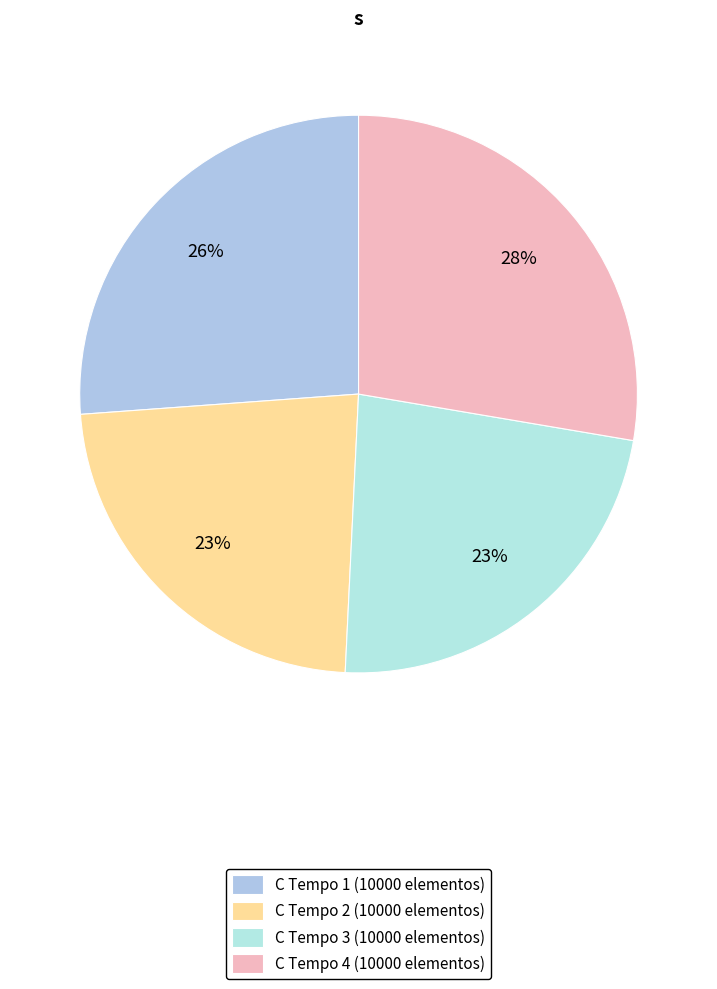

How many slices are in this pie chart?

4